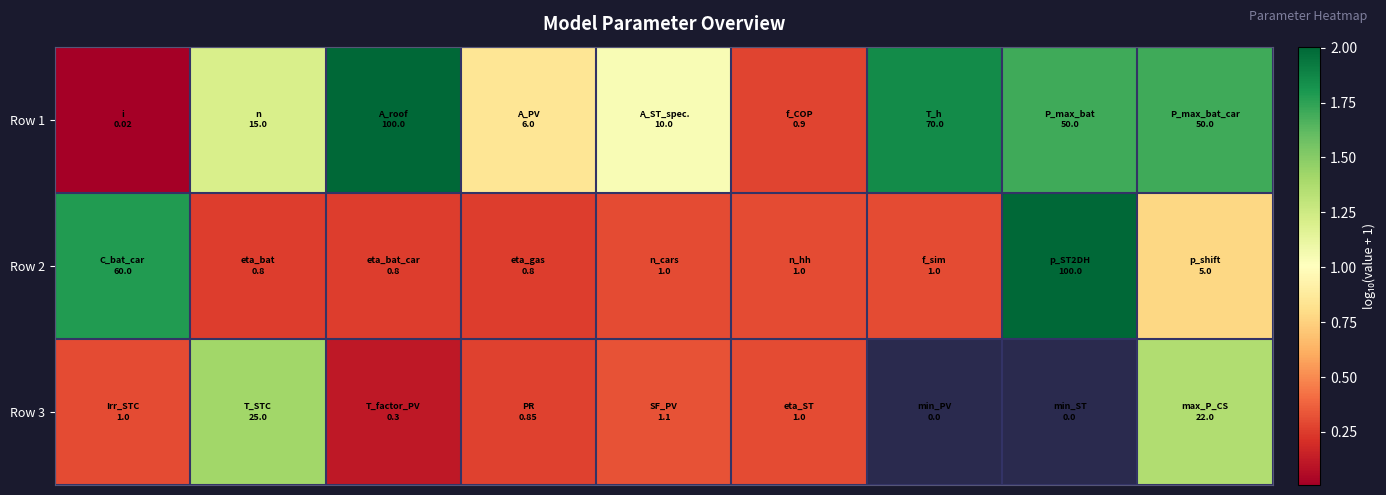

Which series has the largest total across all categories?

Row 1